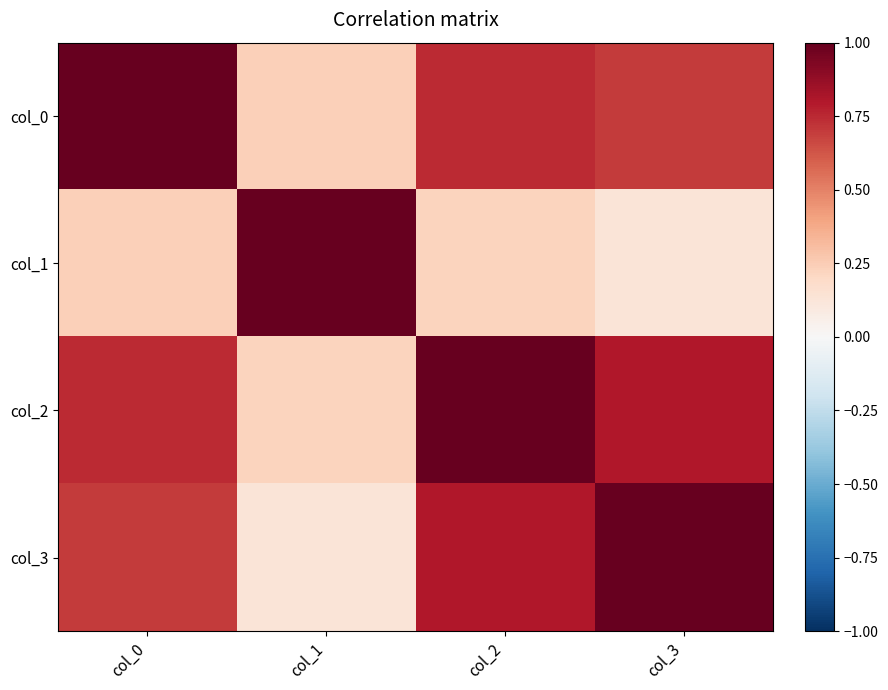

At col_1, list the series in order from largest to smallest.

col_1, col_0, col_2, col_3